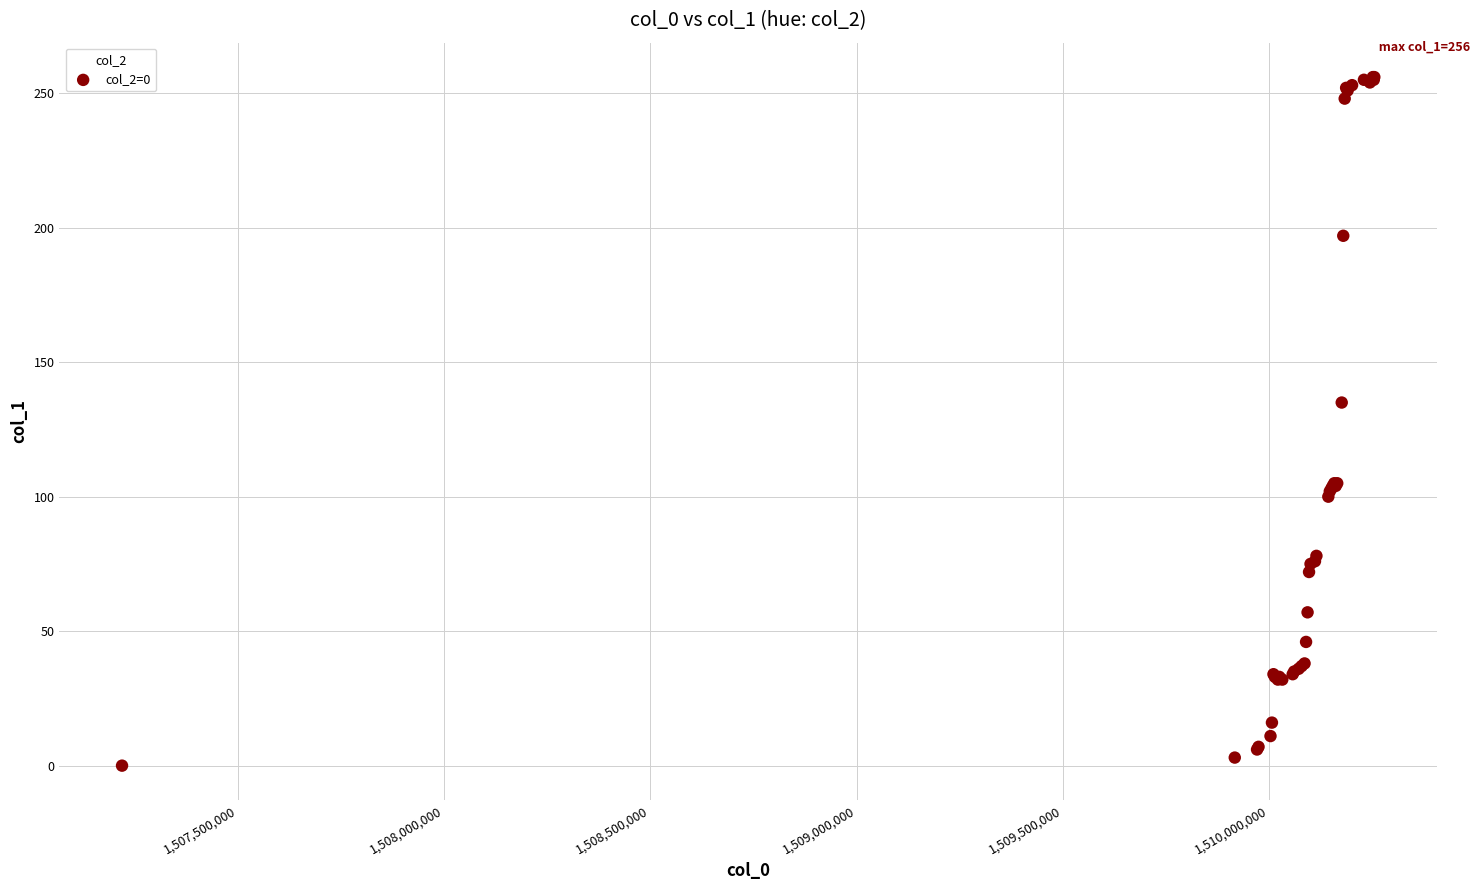

What Y value in the scatter plot is closest to 128?

135